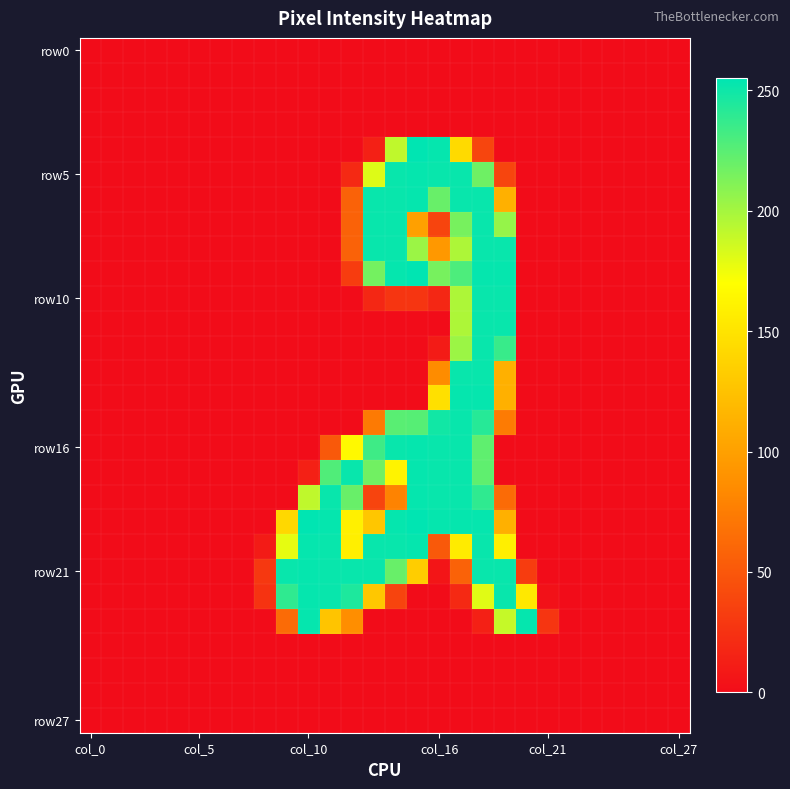

At how many categories does at least one series exceed 52?

12